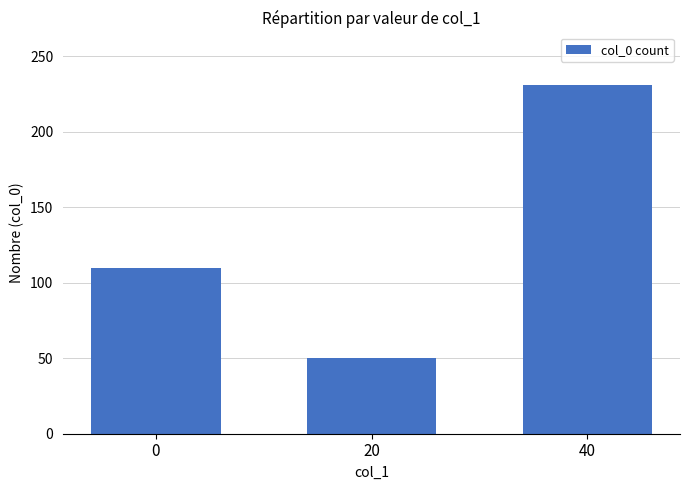

Reading left to right, transcribe all the data shown in this chart.

0=110	20=50	40=231